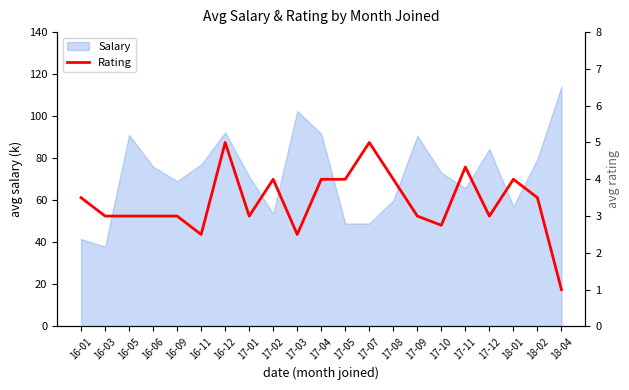

Is it true that the value at 17-09 is 5.2?

False